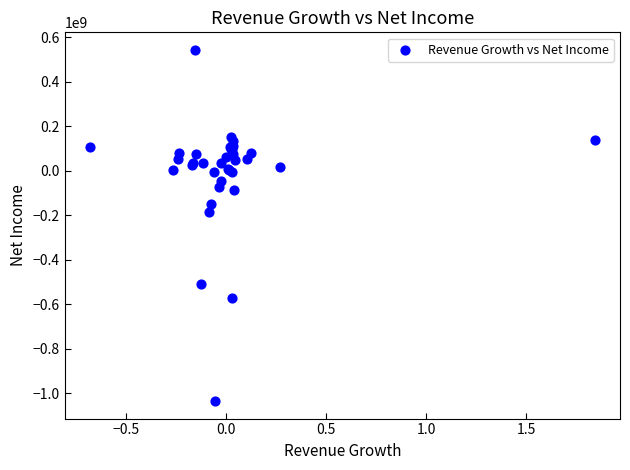

What Y value in the scatter plot is closest to -245500000?

-185000000